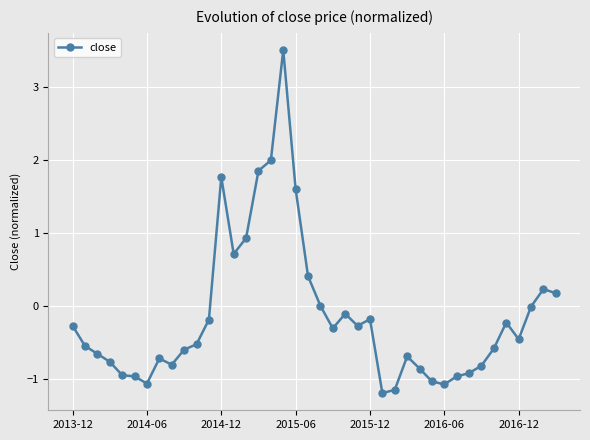

How many distinct data groups are displayed?

1